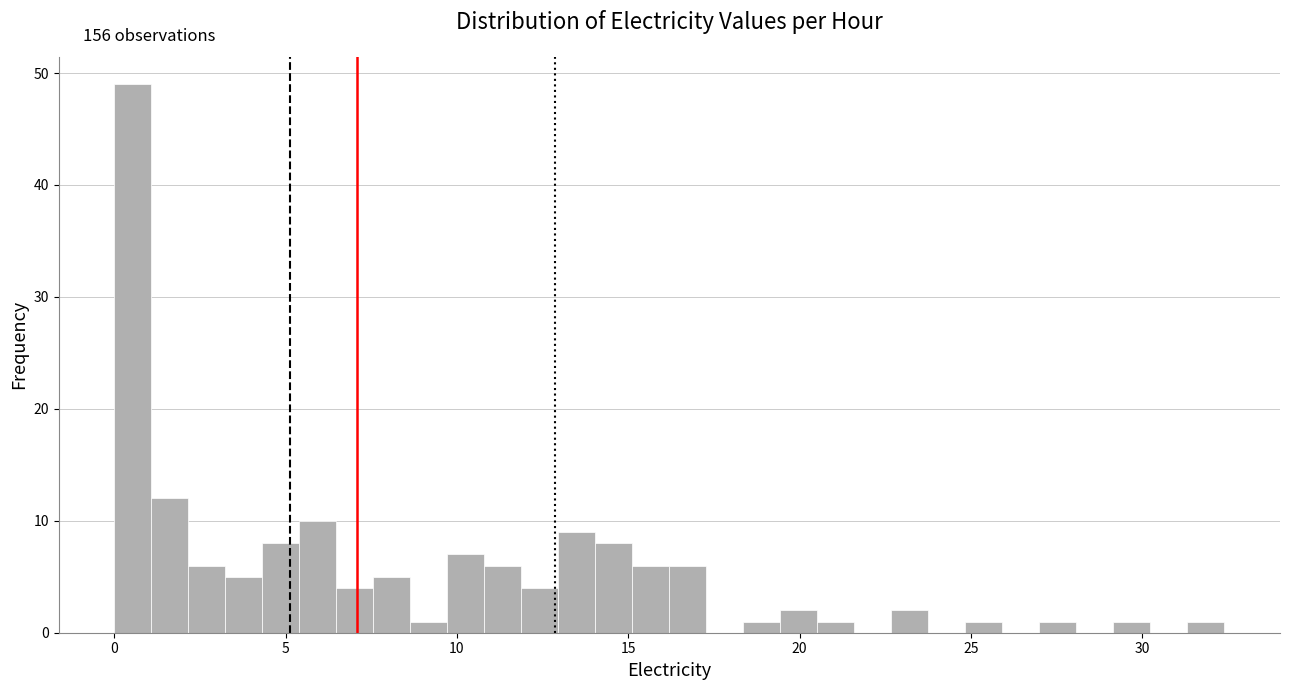

Read against the x-axis, roughly where is the centre of the tallest bar?

0.5